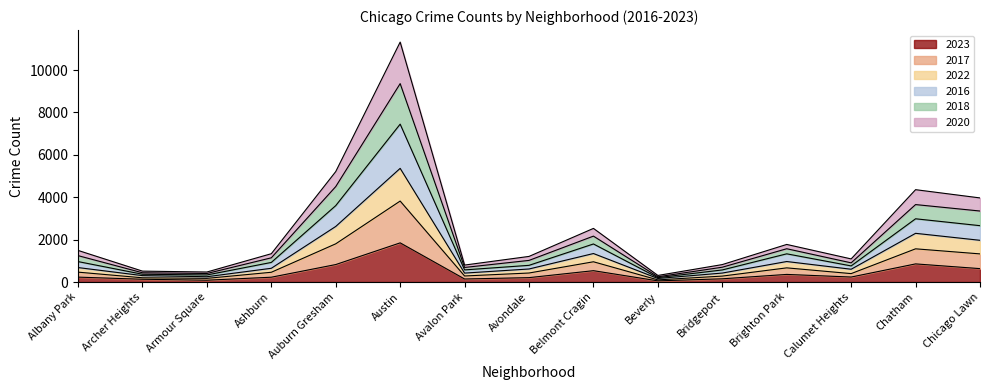

At which category is the sum across all series the highest?

Austin